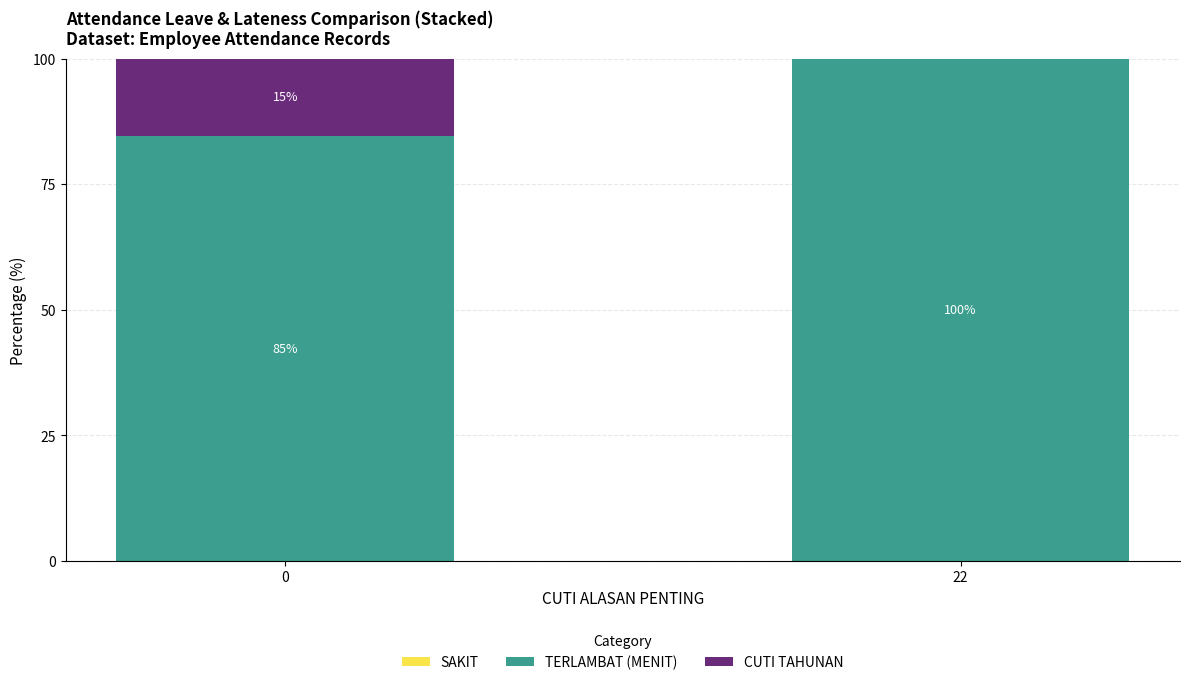

What is the highest value of the TERLAMBAT (MENIT) series?

100.0